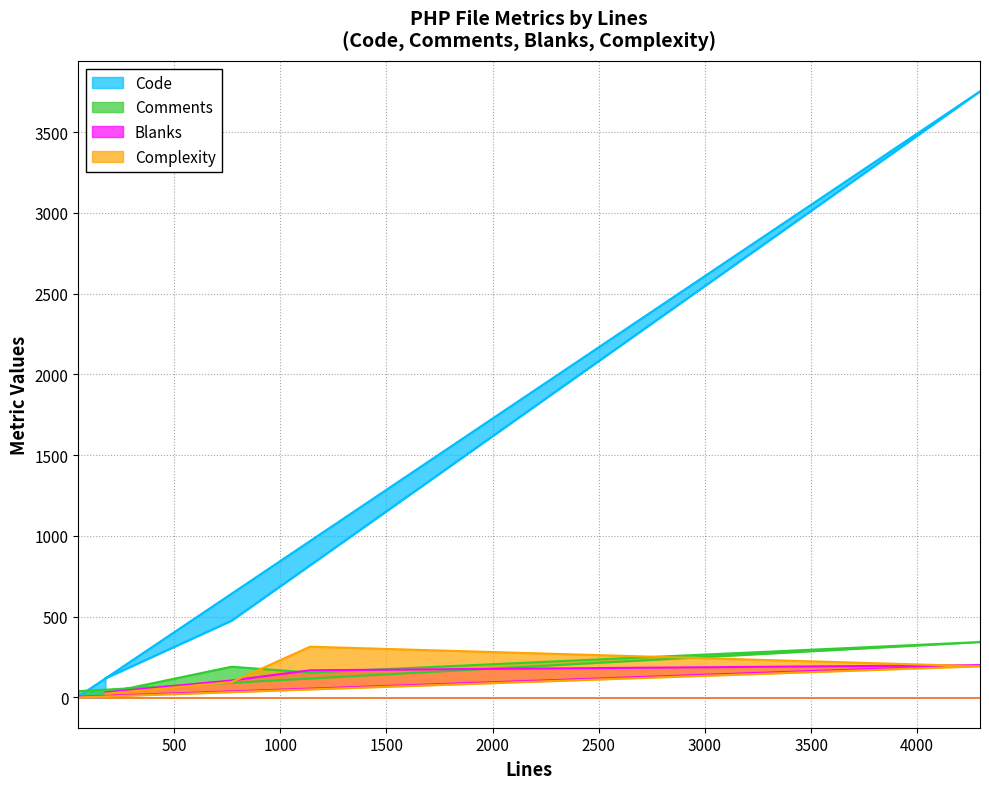

What is the difference between the Blanks values at 48 and 176?

27